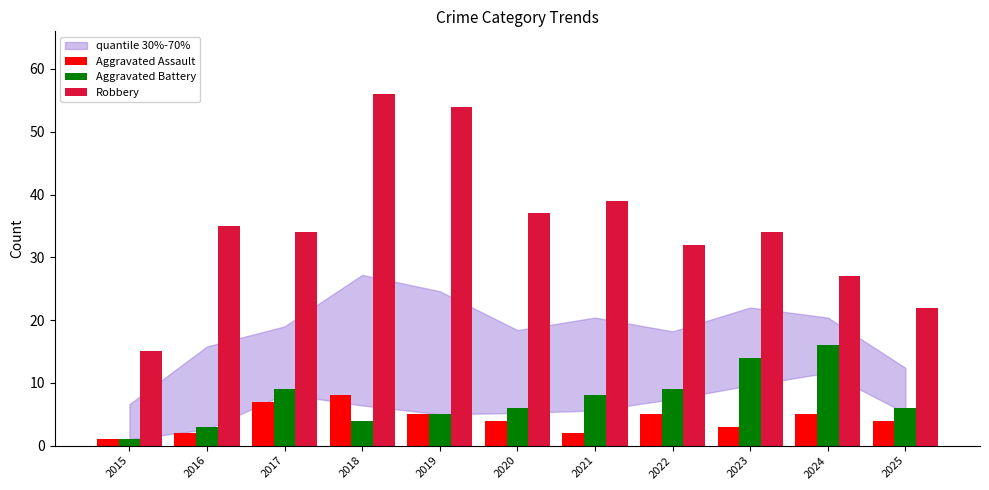

At 2018, list the series in order from largest to smallest.

Robbery, Aggravated Assault, Aggravated Battery